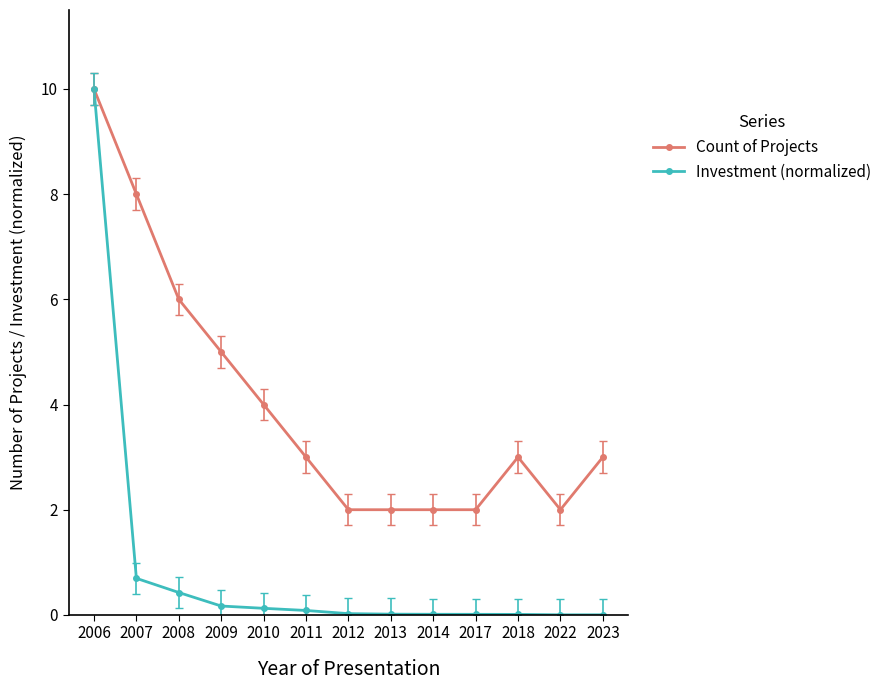

At which label is Count of Projects closest to 6?

2008